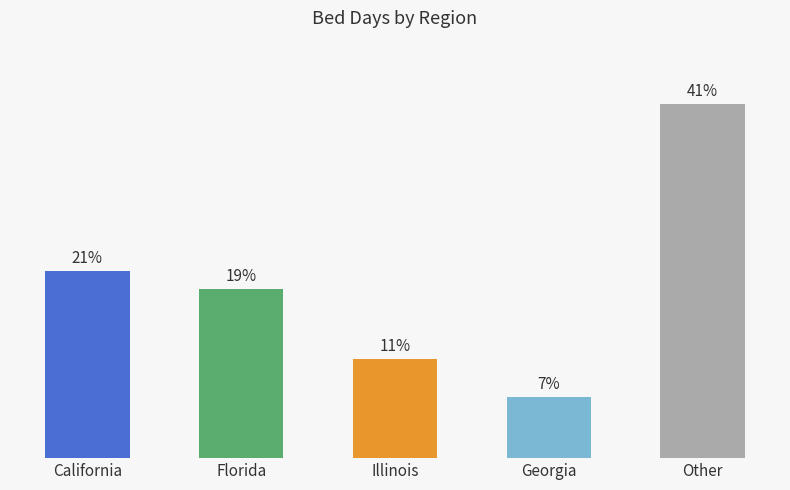

Are the bars horizontal?

No